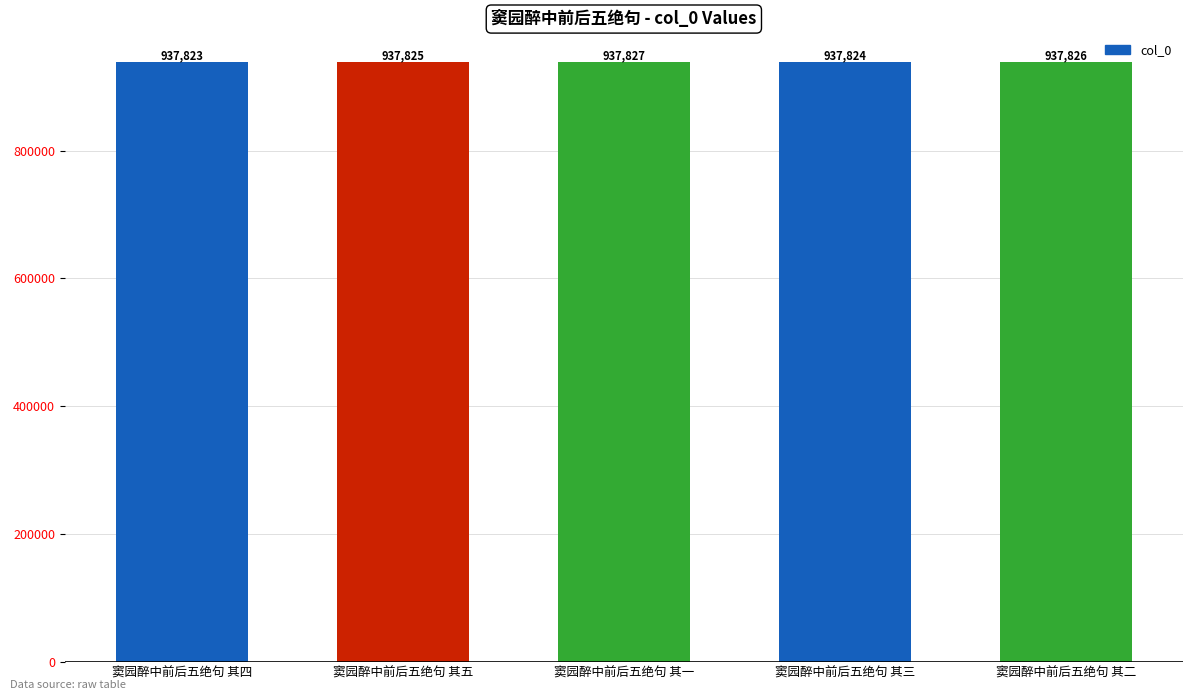

Rank the categories by value from lowest to highest.

窦园醉中前后五绝句 其四, 窦园醉中前后五绝句 其三, 窦园醉中前后五绝句 其五, 窦园醉中前后五绝句 其二, 窦园醉中前后五绝句 其一